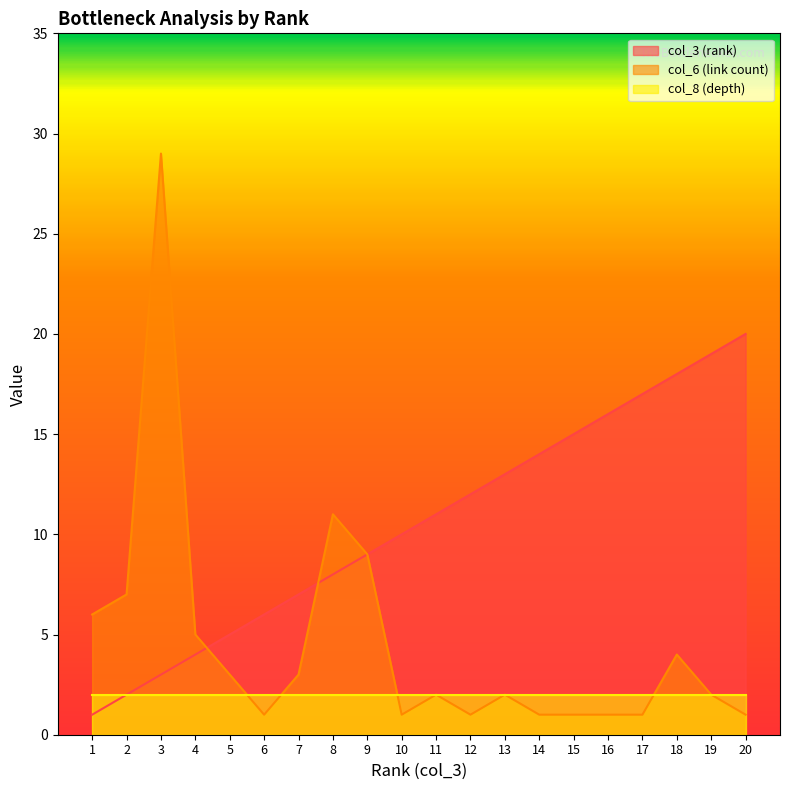

Which has a higher value, 19 or 4?

19